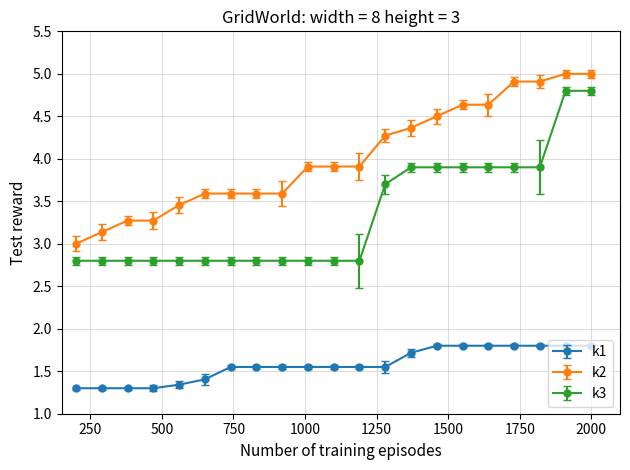

List the series in order of their peak value, highest first.

k2, k3, k1